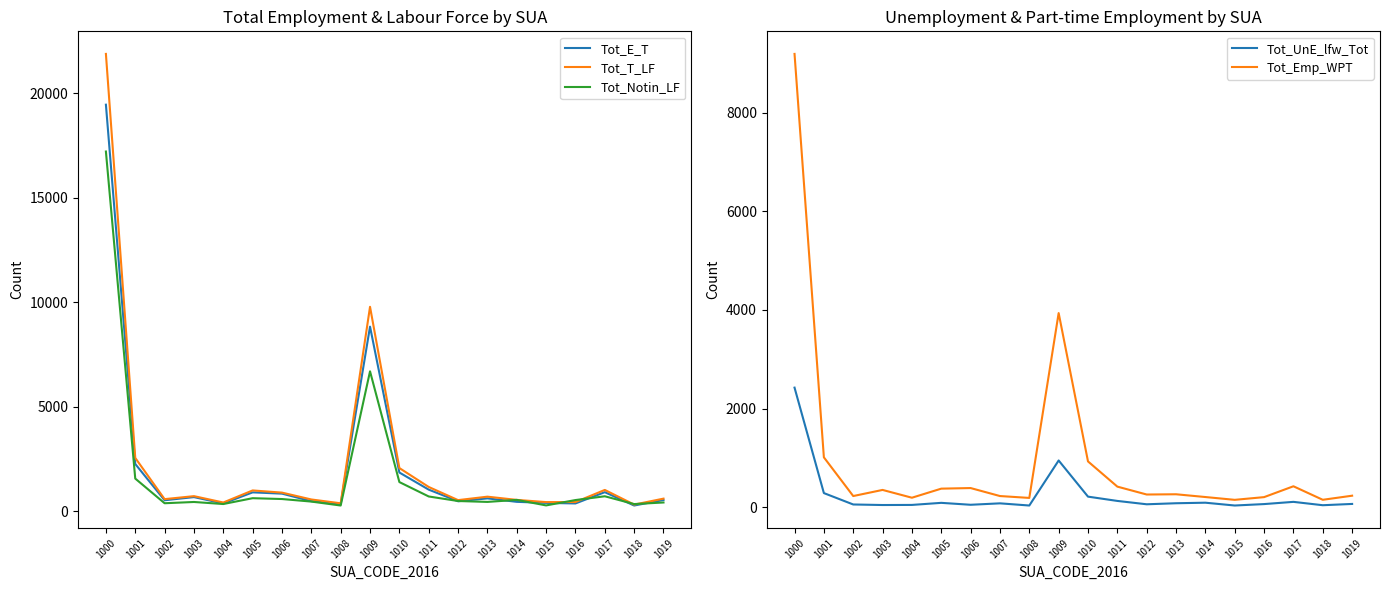

The Tot_T_LF series shows 3652 at 1010. True or false?

False